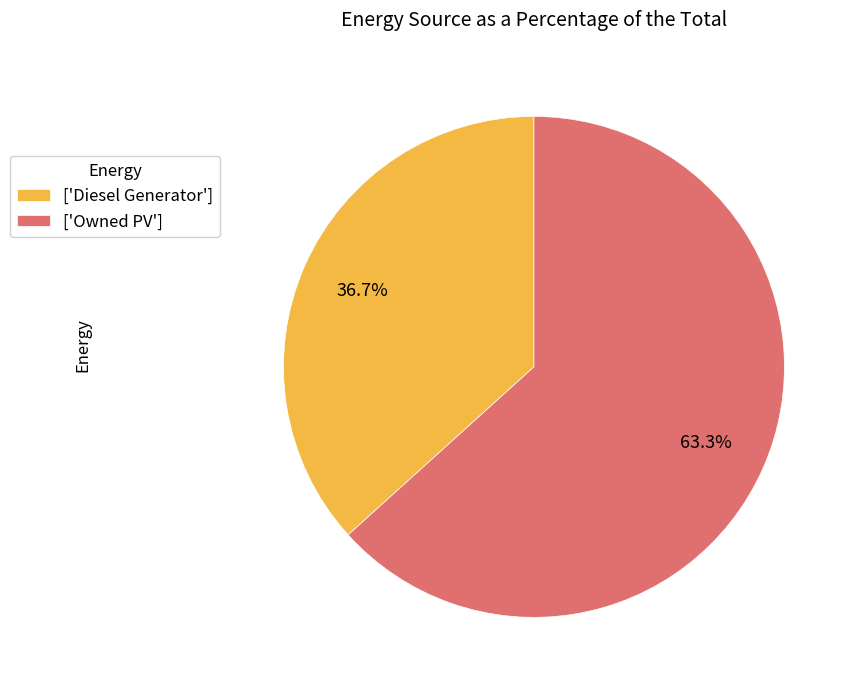

Does ['Diesel Generator'] account for over 50% of the chart?

No